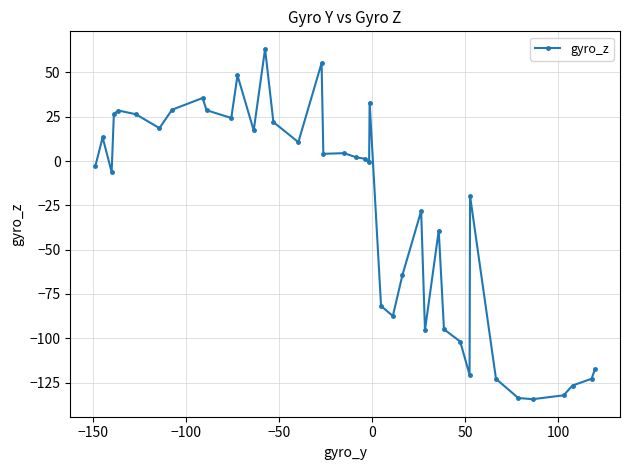

What is the value of the 4th point from the left?

26.6